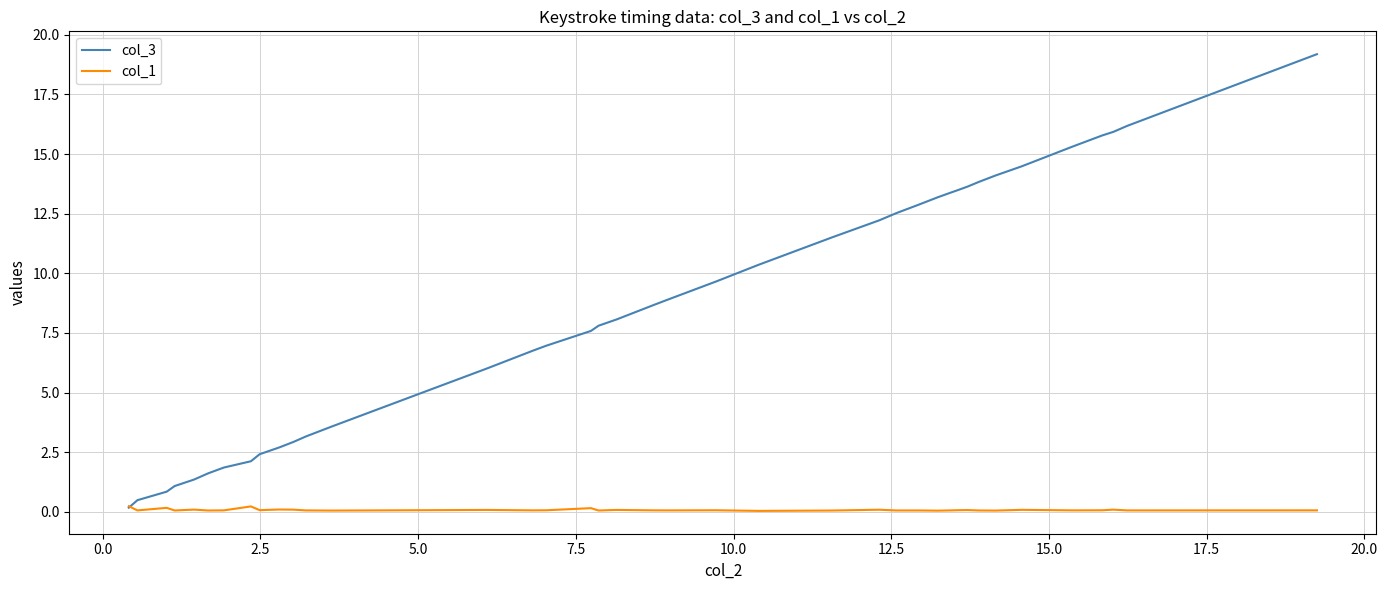

What is the highest value of the col_3 series?

19.2